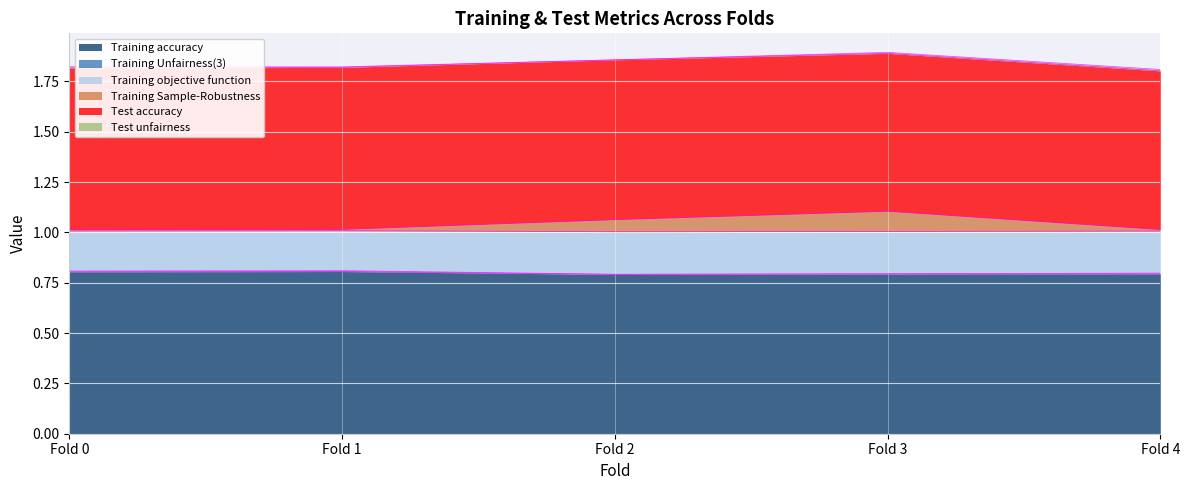

Count the number of categories in the chart.

5